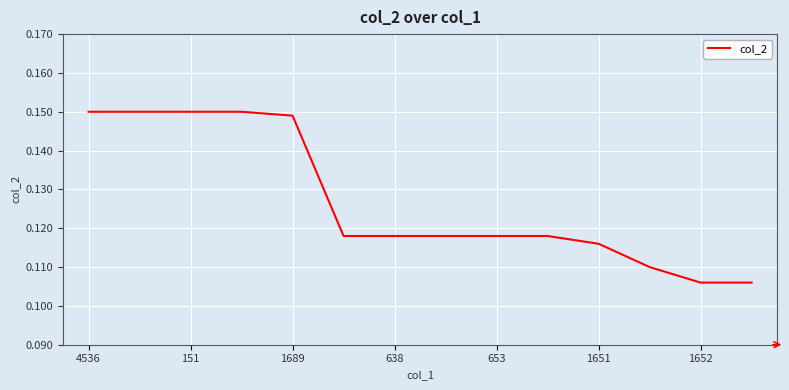

True or false: the data shows 0.3 at 1689.

False